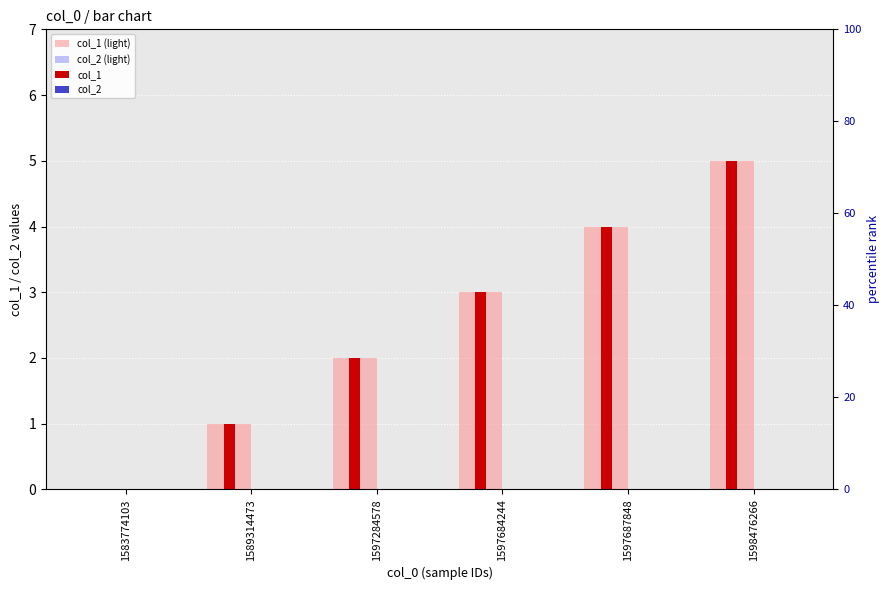

At how many categories does at least one series exceed 1?

4